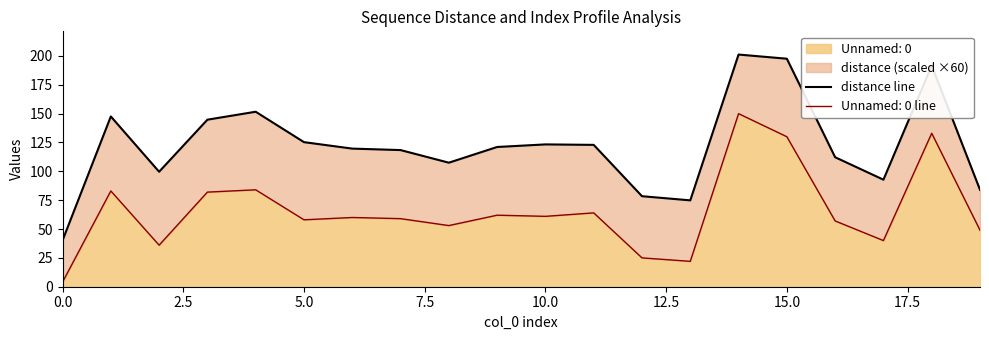

How many values exceed 121?

10